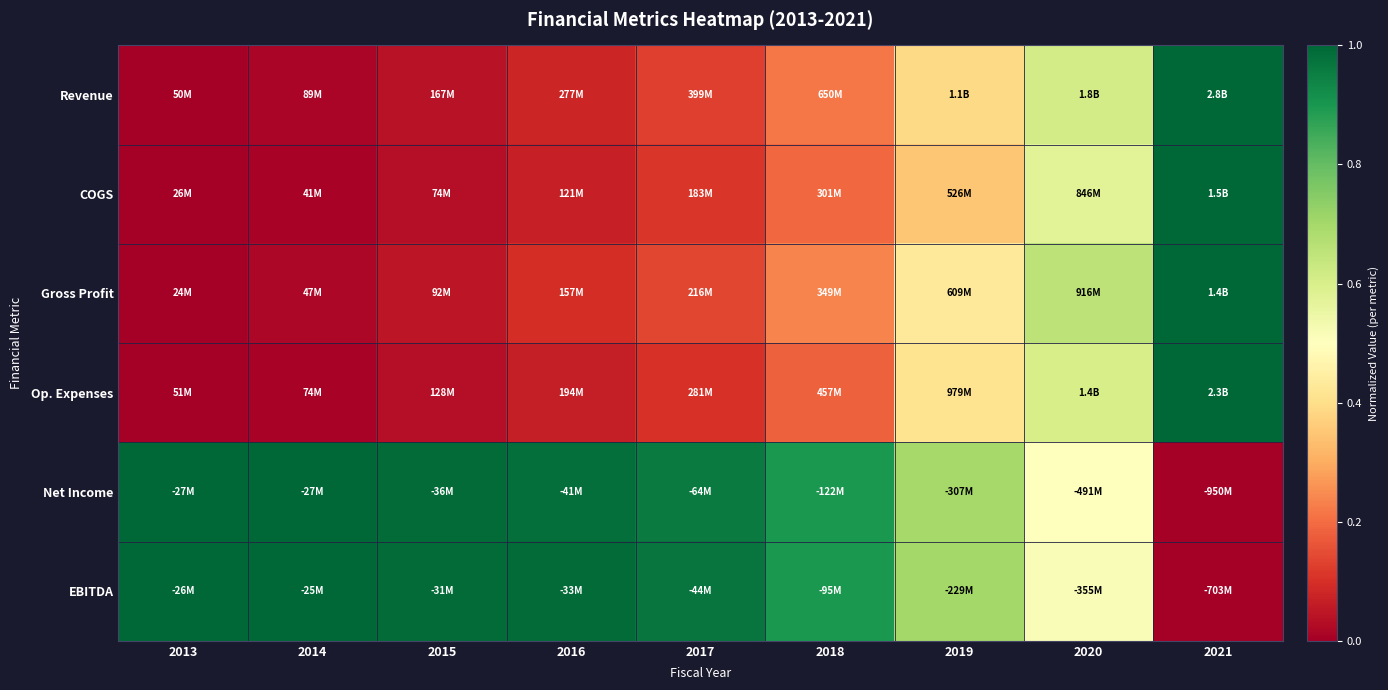

Which series has the widest spread of values?

Revenue